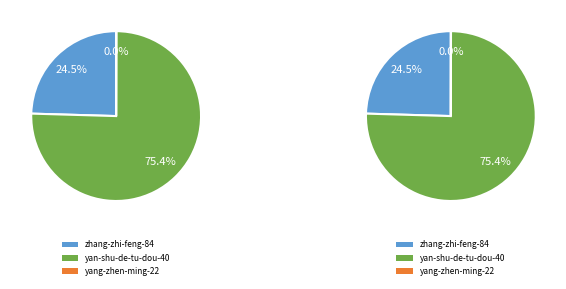

How much of the chart is everything except zhang-zhi-feng-84?

75.5%